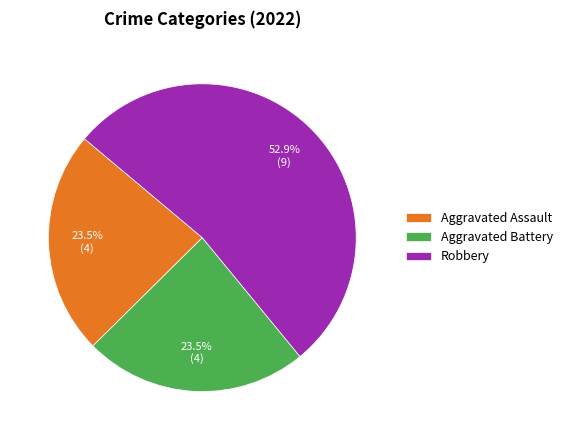

What percentage do Aggravated Assault and Robbery together represent?

76.5%